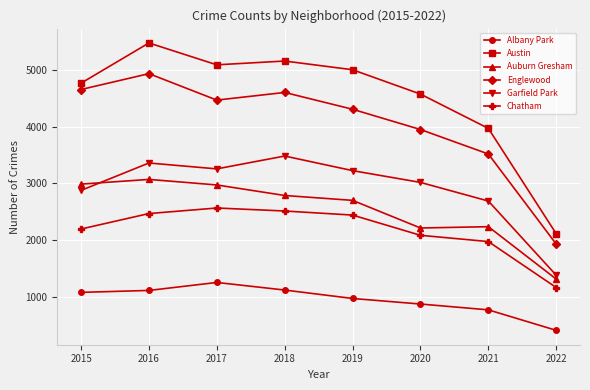

At how many categories does at least one series exceed 606?

8